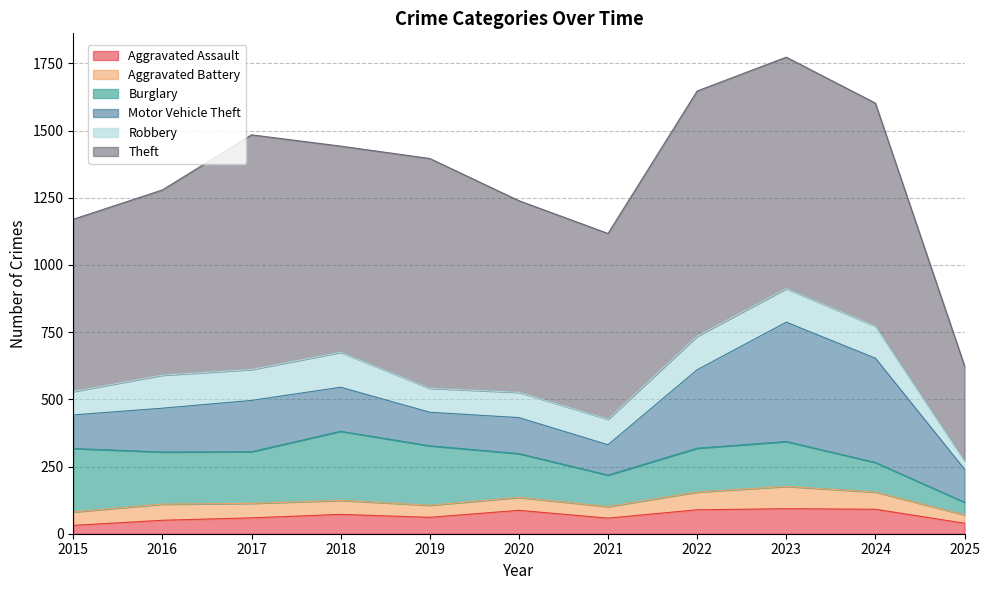

What is the sum of the Theft values at 2016 and 2017?

1562